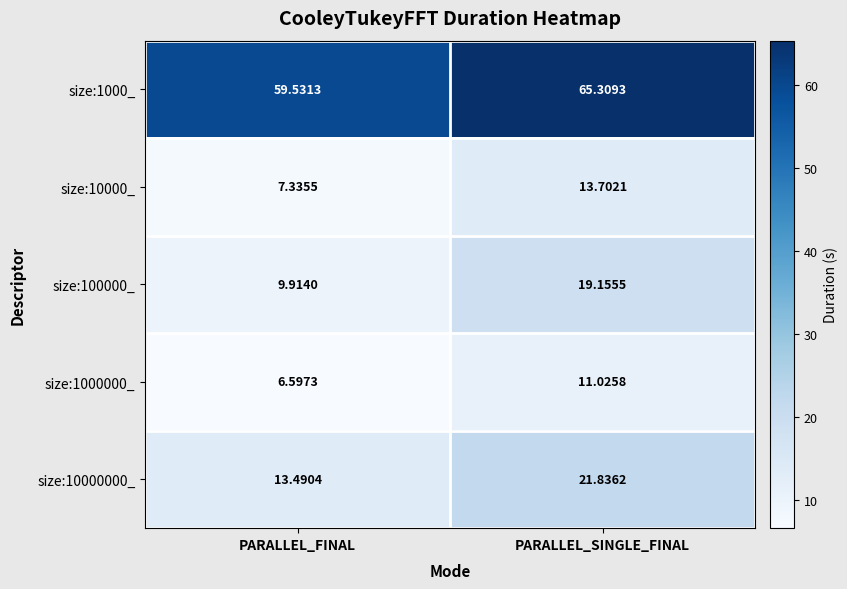

Is the value of size:1000_ at PARALLEL_SINGLE_FINAL greater than the value of size:10000000_ at PARALLEL_FINAL?

Yes